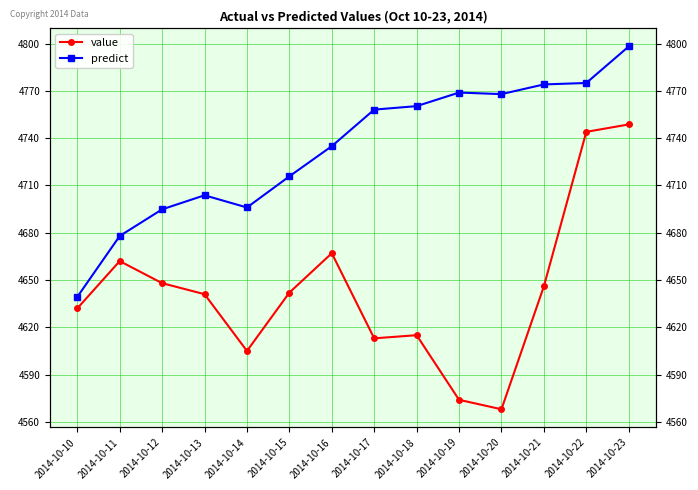

At which label is value closest to 4658?

2014-10-11